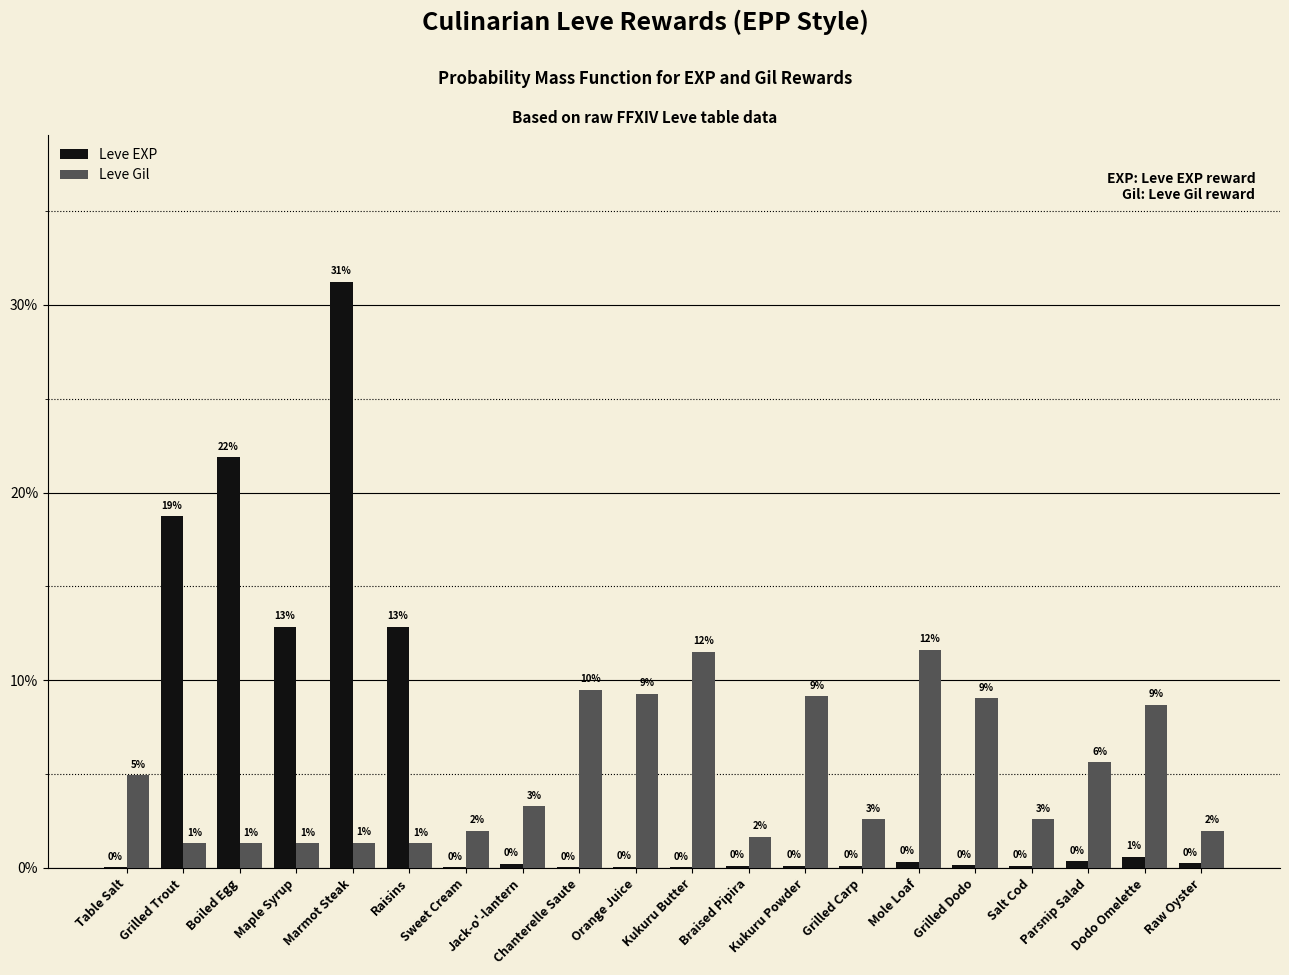

Where does the Leve Gil series first go above 3?

Table Salt